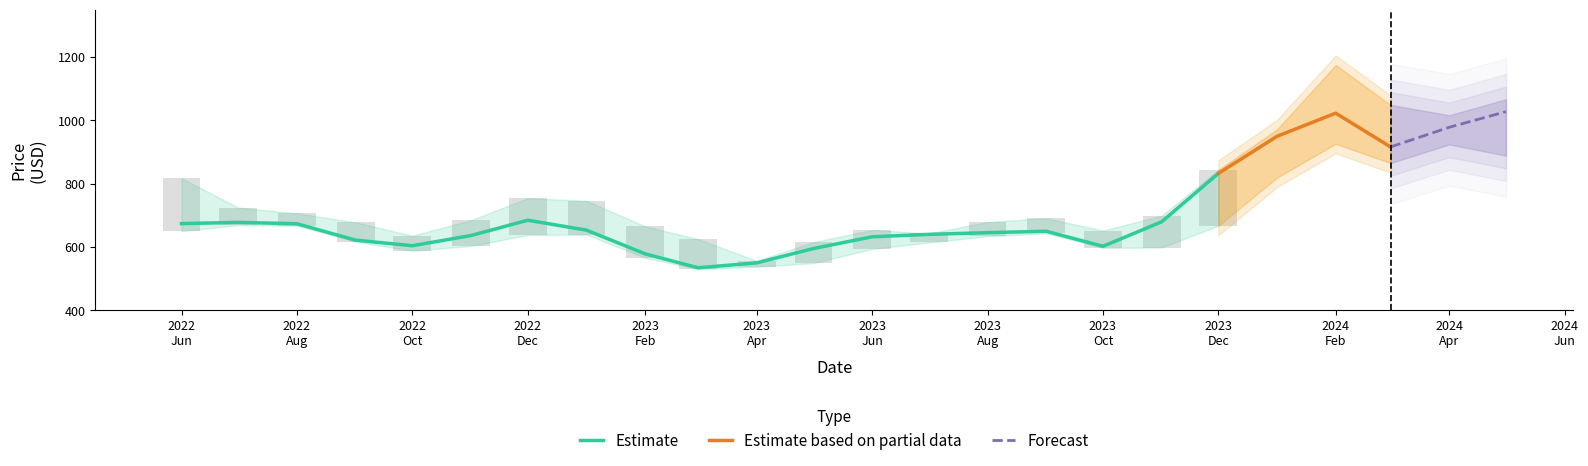

Reading left to right, list all the values displayed in this chart.

High: 2022-06=817.5	2022-07=724.4	2022-08=706.6	2022-09=678.0	2022-10=635.8	2022-11=684.9	2022-12=754.2	2023-01=746.0	2023-02=665.4	2023-03=625.0	2023-04=556.4	2023-05=615.5	2023-06=654.0	2023-07=642.9	2023-08=679.0	2023-09=691.0	2023-10=651.9	2023-11=699.0	2023-12=843.9	2024-01=971.9	2024-02=1175.0	2024-03=1049.0	2024-04=1016.4	2024-05=1066.8
Low: 2022-06=650.0	2022-07=669.0	2022-08=667.2	2022-09=617.0	2022-10=588.0	2022-11=603.1	2022-12=638.0	2023-01=639.2	2023-02=566.0	2023-03=530.0	2023-04=537.6	2023-05=549.1	2023-06=594.0	2023-07=614.2	2023-08=634.0	2023-09=643.0	2023-10=597.4	2023-11=598.2	2023-12=667.1	2024-01=819.3	2024-02=926.0	2024-03=865.0	2024-04=924.0	2024-05=888.6
Close: 2022-06=673.9	2022-07=677.8	2022-08=673.5	2022-09=621.6	2022-10=604.0	2022-11=636.3	2022-12=684.6	2023-01=653.3	2023-02=578.4	2023-03=534.4	2023-04=549.9	2023-05=595.1	2023-06=632.2	2023-07=640.0	2023-08=645.3	2023-09=649.8	2023-10=602.2	2023-11=679.5	2023-12=832.5	2024-01=949.8	2024-02=1022.8	2024-03=916.1	2024-04=978.2	2024-05=1027.5